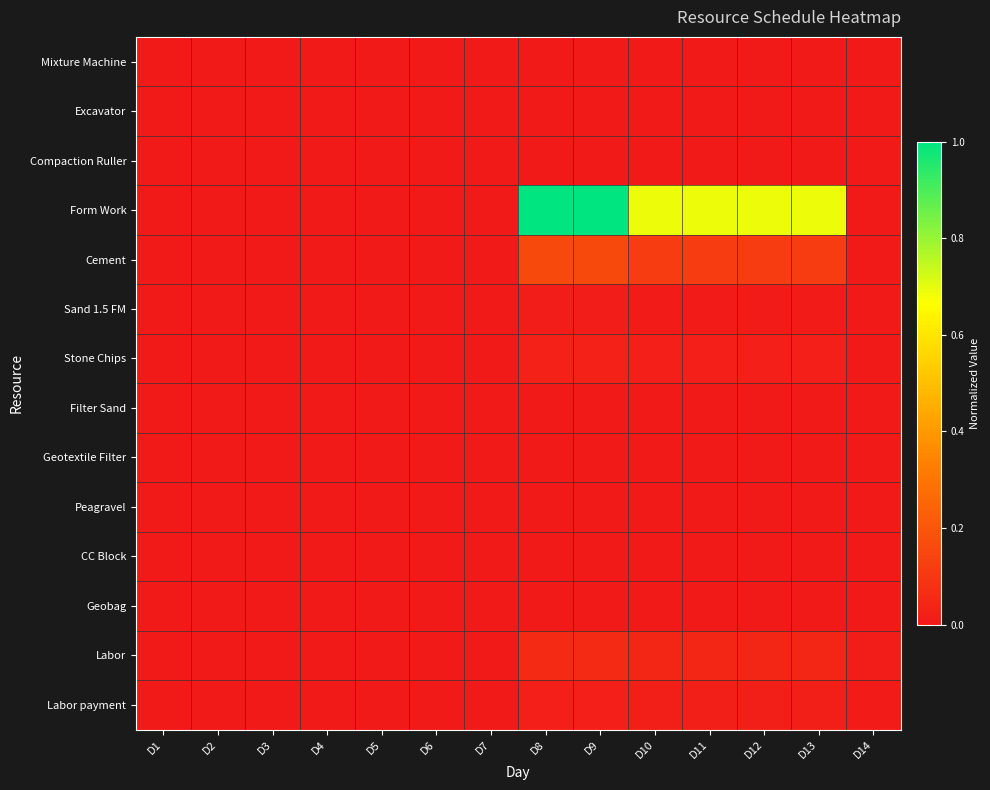

Rank the series by their maximum value, from lowest to highest.

Filter Sand, Geotextile Filter, Peagravel, CC Block, Geobag, Excavator, Compaction Ruller, Mixture Machine, Sand 1.5 FM, Labor payment, Stone Chips, Labor, Cement, Form Work